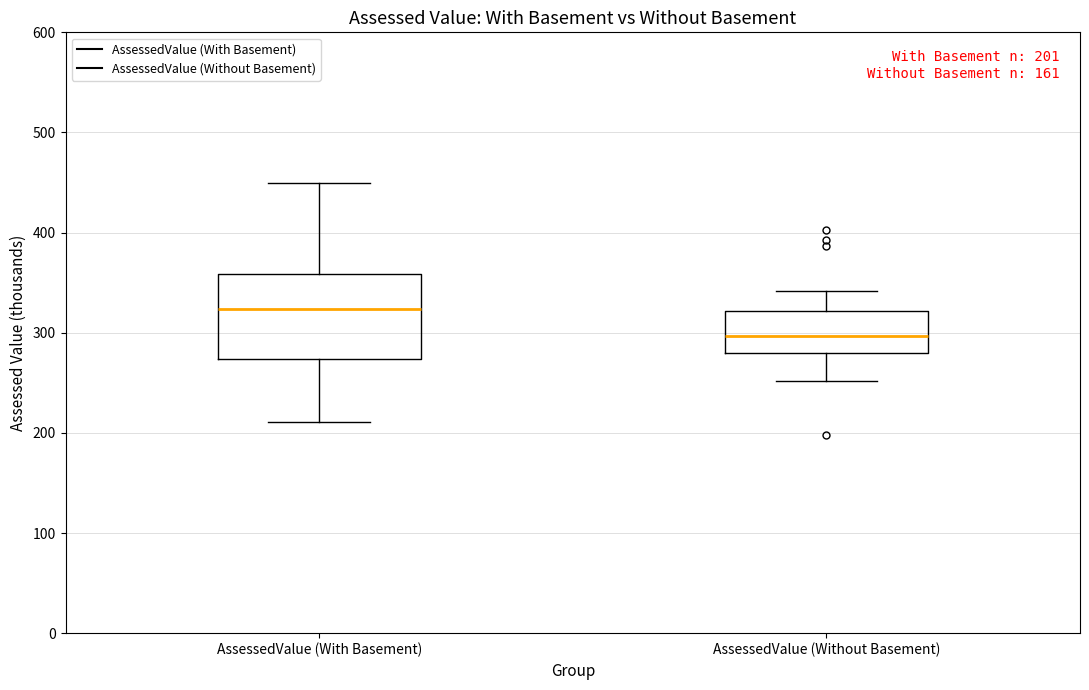

Comparing the boxes themselves (not the whiskers), which one is the tallest?

AssessedValue (With Basement)